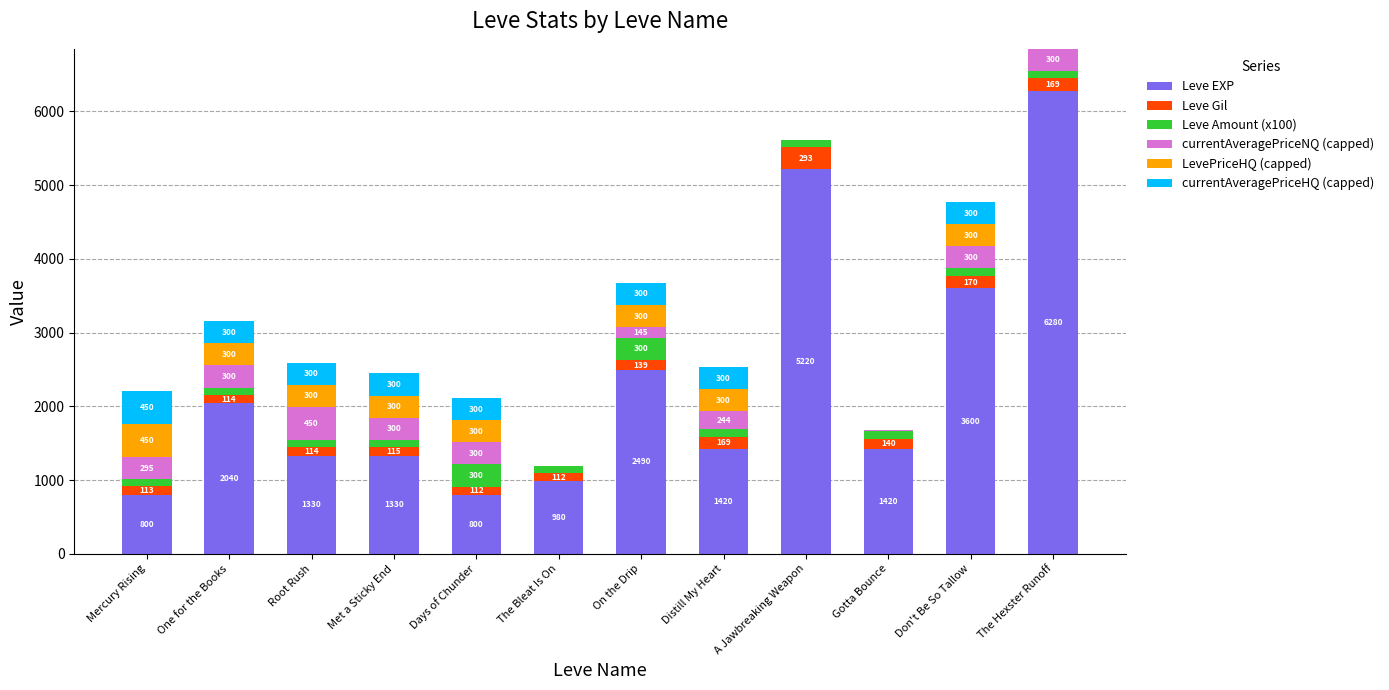

How many distinct data groups are displayed?

6